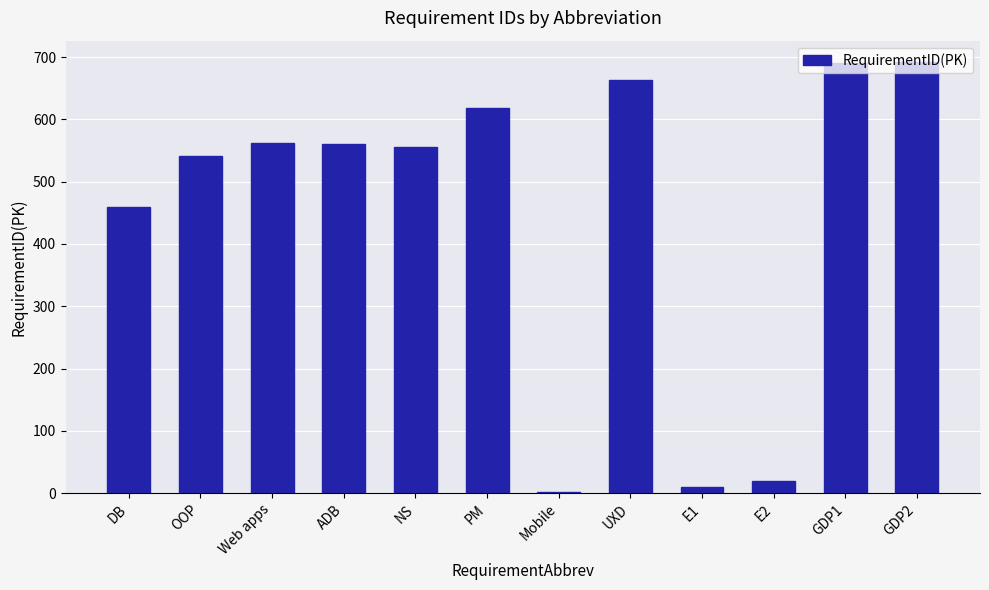

The chart shows a value of 560 at ADB. True or false?

True